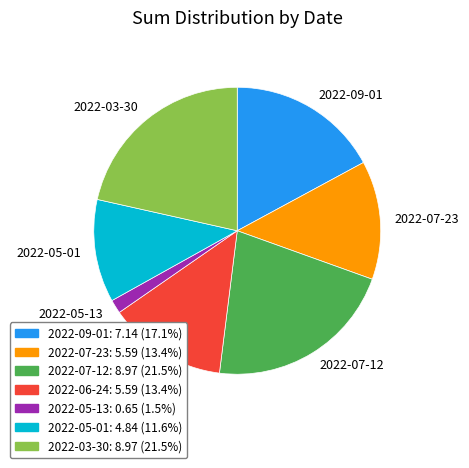

Does any single category account for the majority?

No